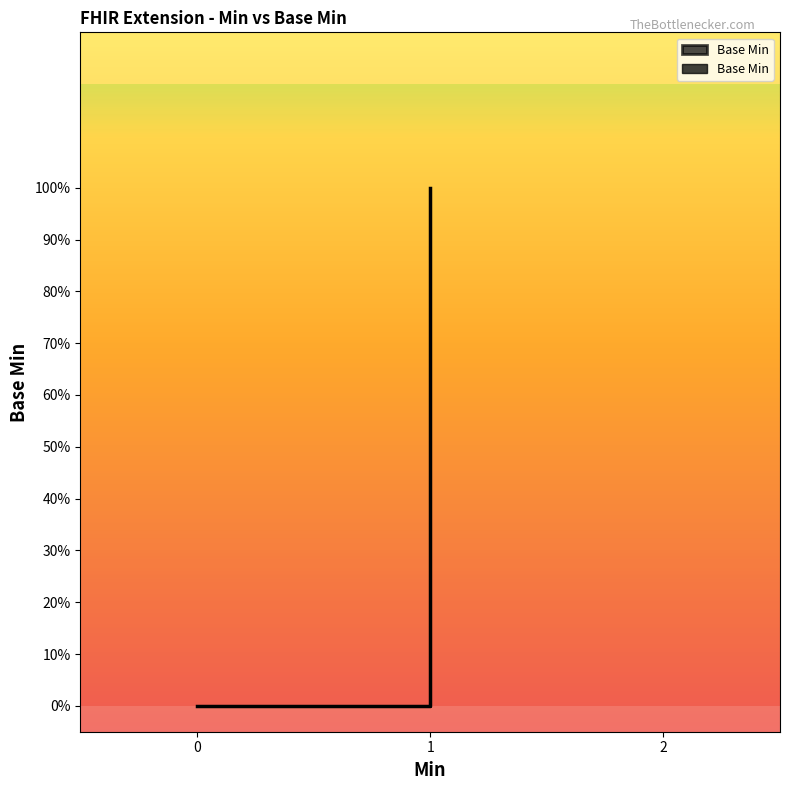

Is it true that the value at Extension is 0?

True